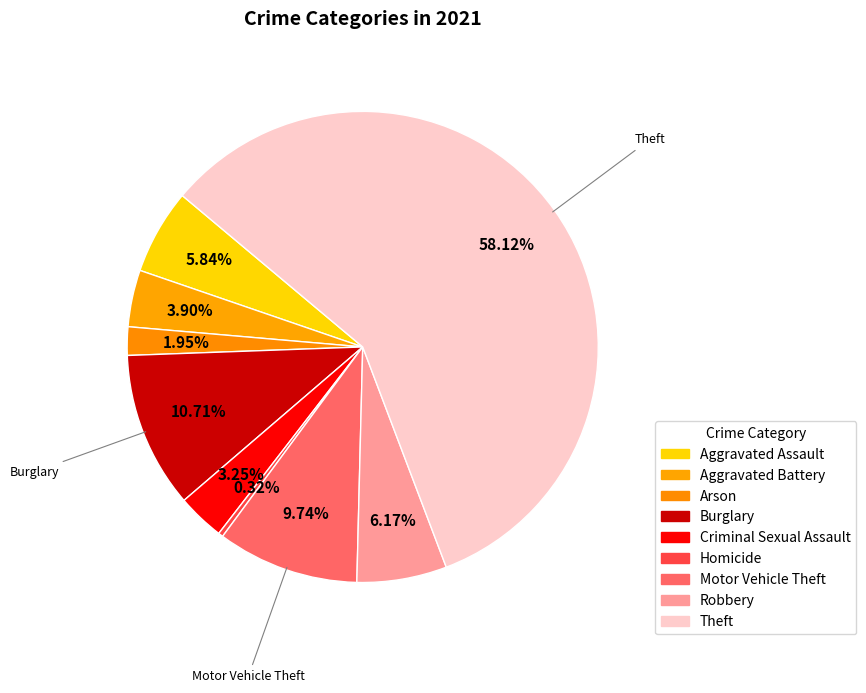

How many segments does this pie chart have?

9